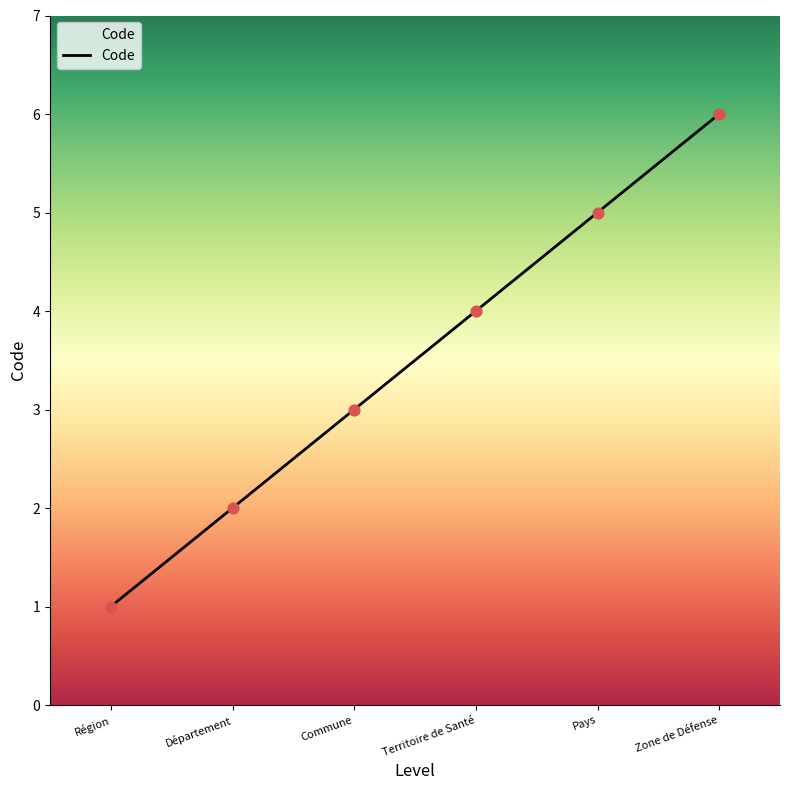

Which has a higher value, Département or Région?

Département